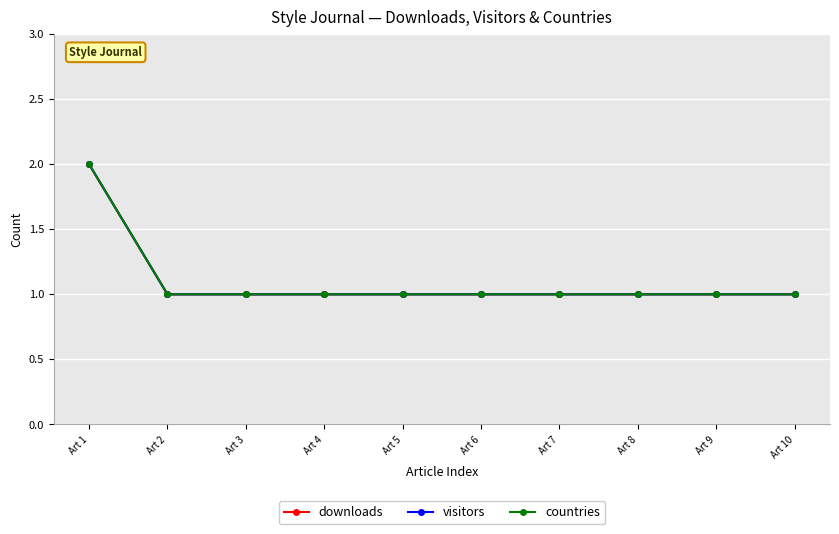

Between Art 1 and Art 9, which series saw the biggest shift?

downloads